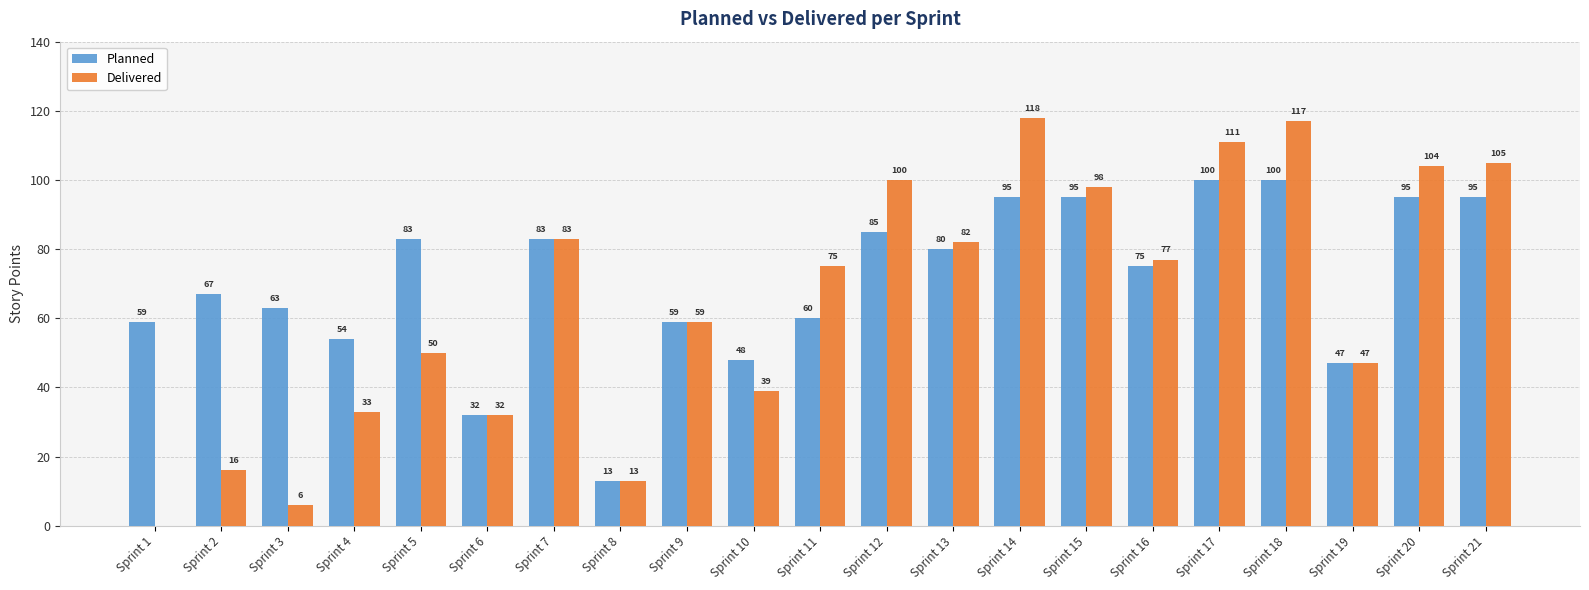

What are all the series names shown in the legend?

Planned, Delivered